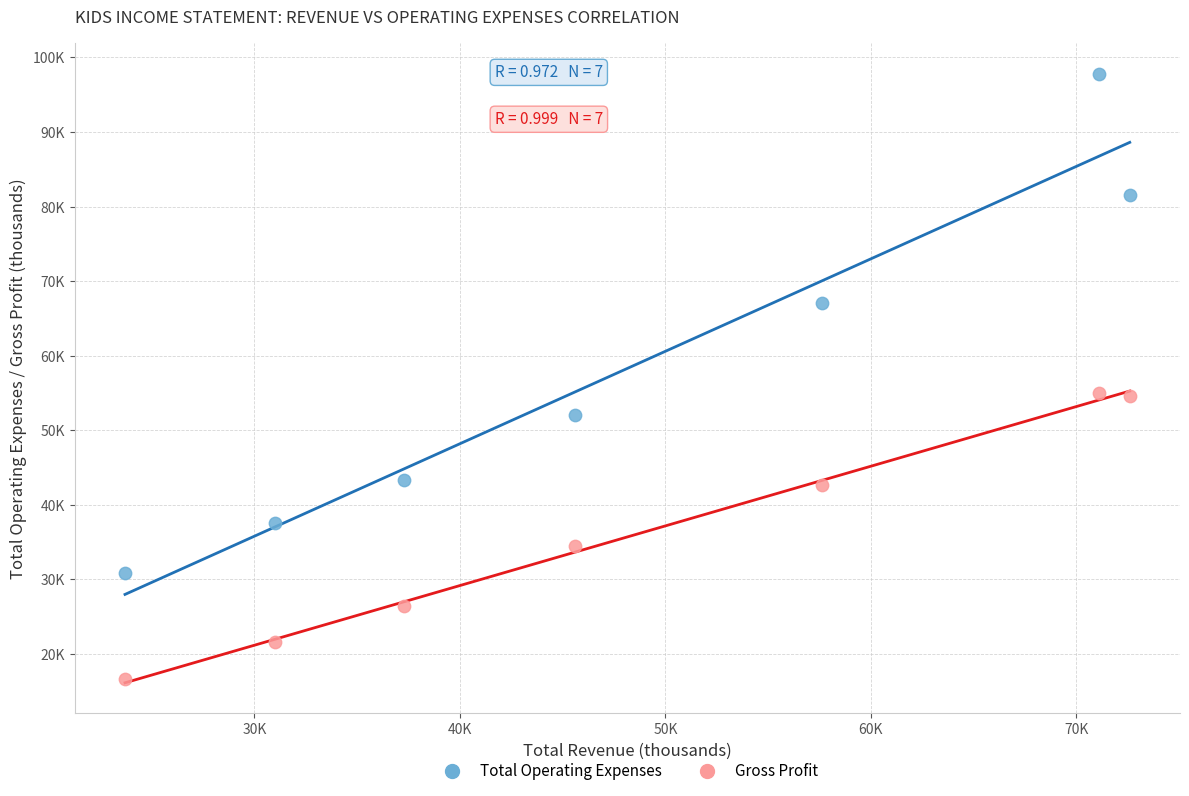

What are all the series names shown in the legend?

Total Operating Expenses, Gross Profit